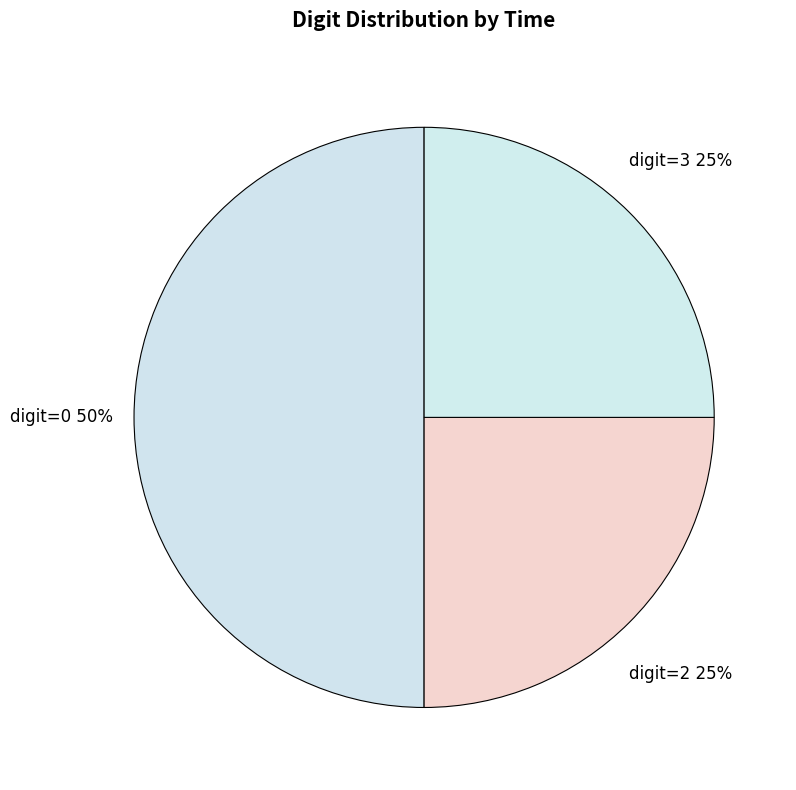

Is digit=3 the majority of the pie?

No